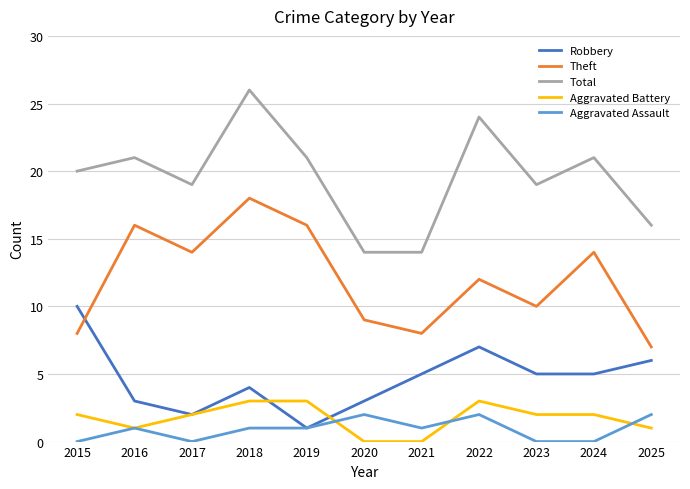

What is the total value across all series at 2019?

42